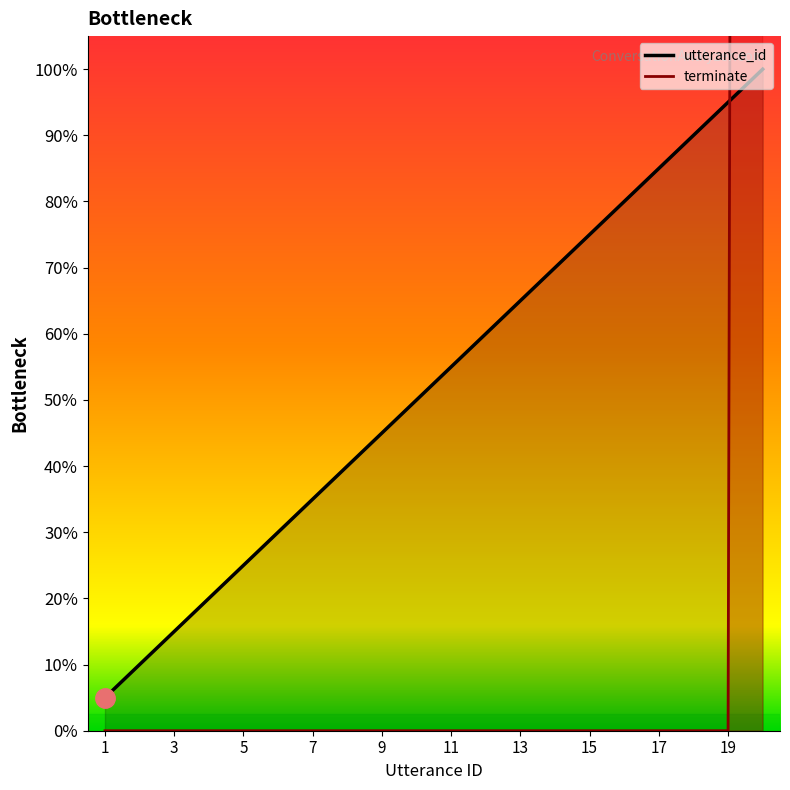

Which series changed the most between 8 and 13?

utterance_id